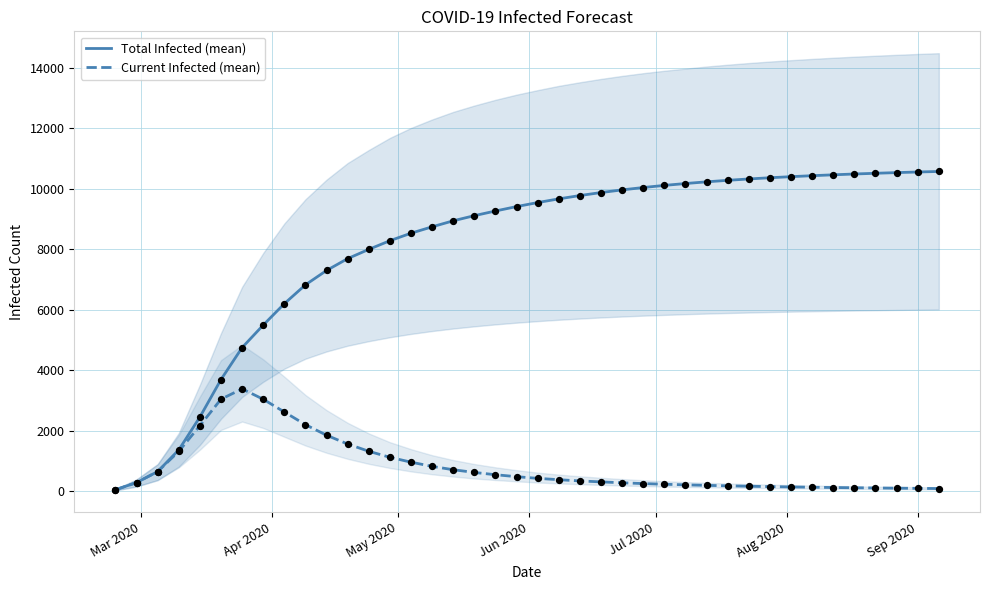

Which series has the largest total across all categories?

predicted_total_infected_mean